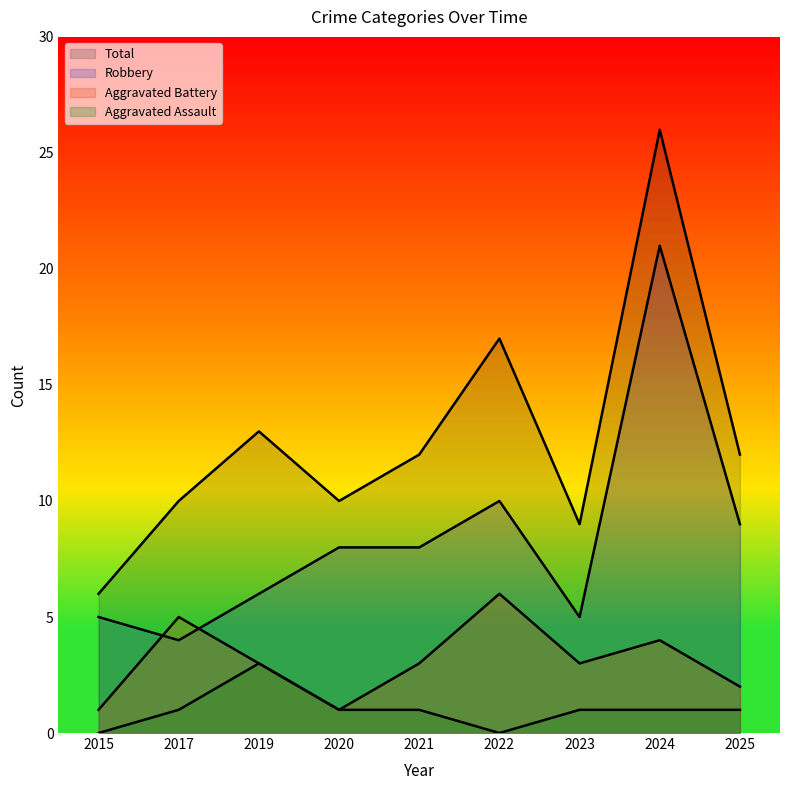

What is the difference between the maximum and minimum values in the Aggravated Assault series?

3